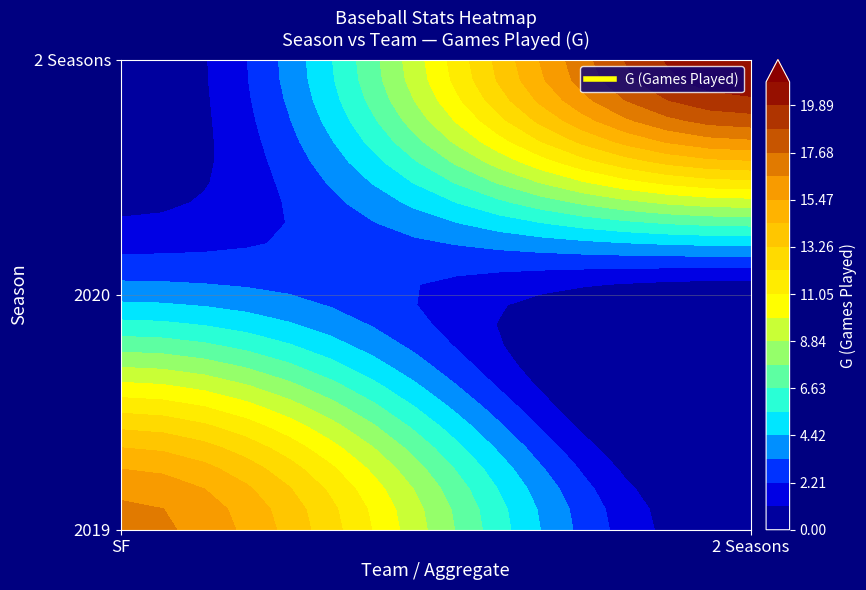

What is the sum of the 2 Seasons values at 1 and 0?

21